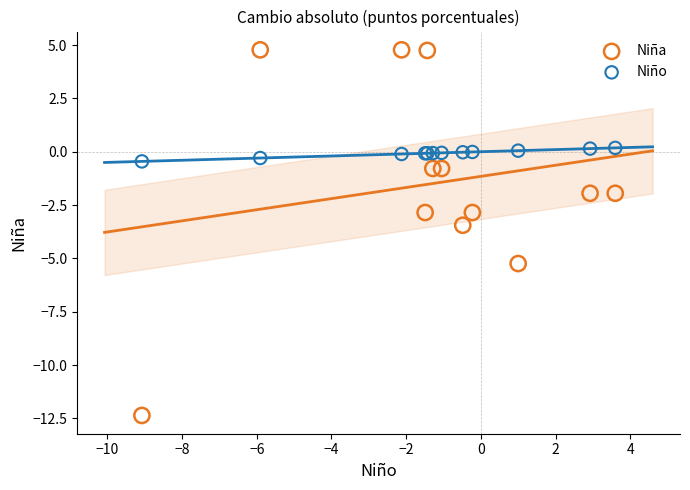

What are all the series names shown in the legend?

Niña, Niño